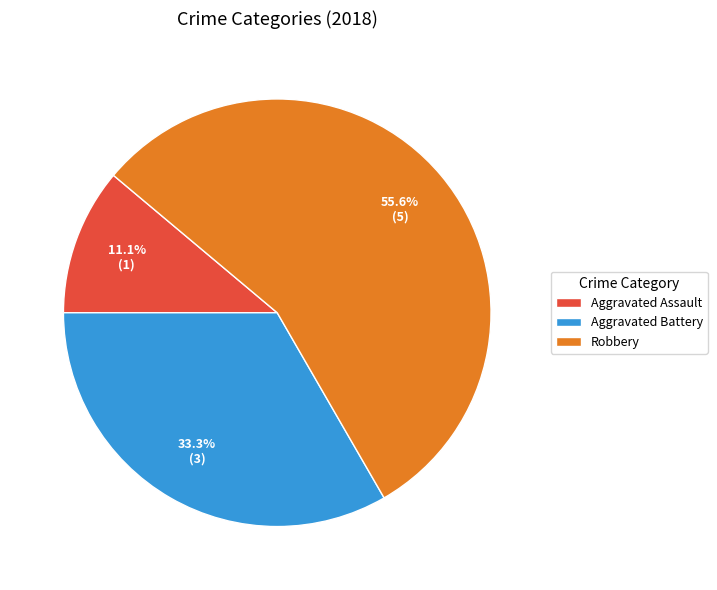

Rank the categories by value from lowest to highest.

Aggravated Assault, Aggravated Battery, Robbery